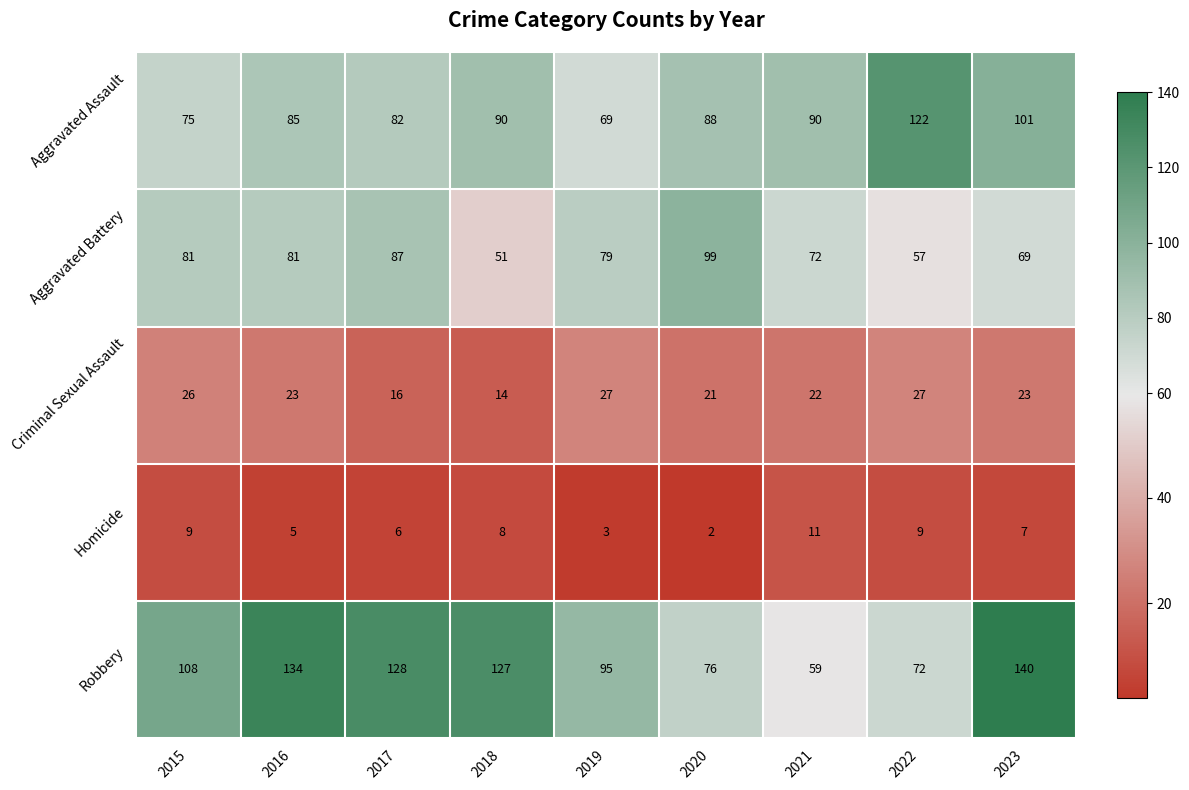

Which series has the largest total across all categories?

Robbery